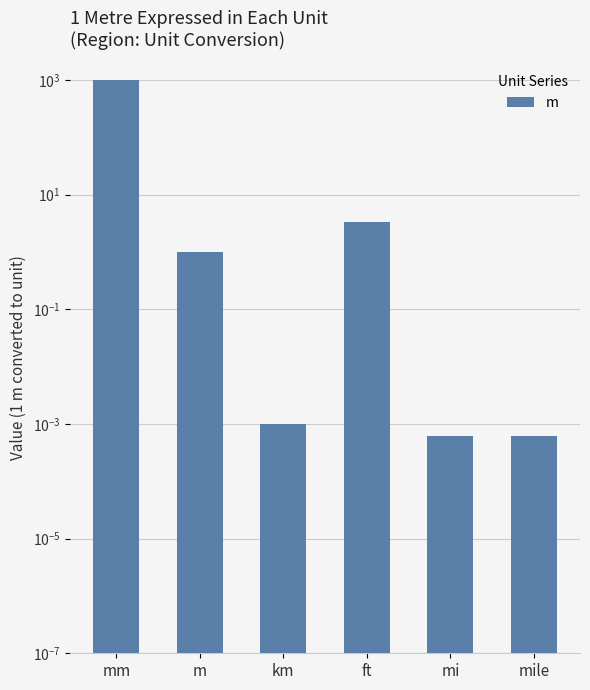

Count the number of values greater than 1.

2